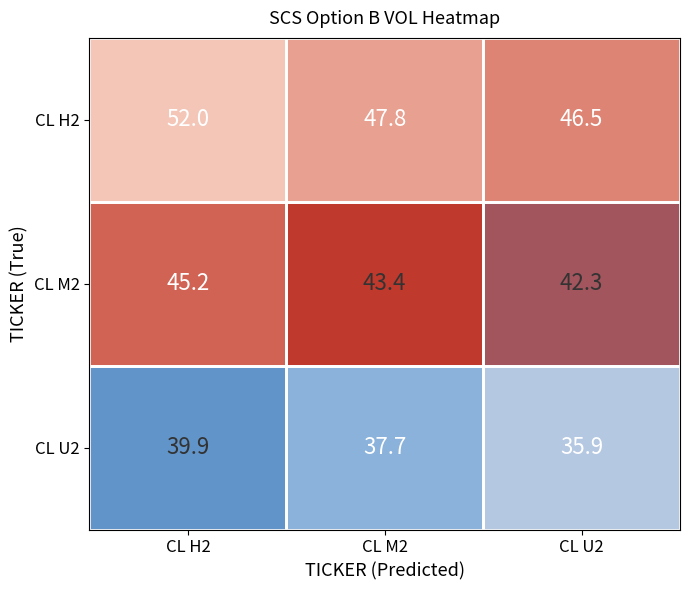

What is the difference between the maximum and minimum values in the CL H2 series?

5.5